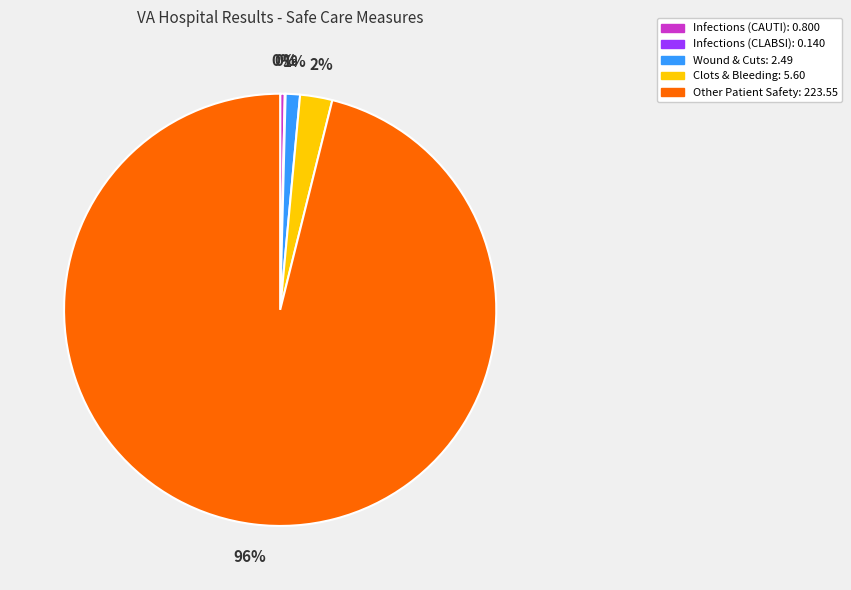

To the nearest percent, what is the average slice percentage?

20%